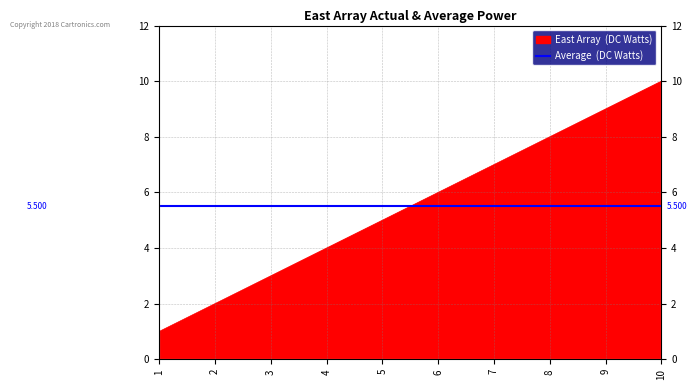

Is it true that the value at 7 is 7?

True